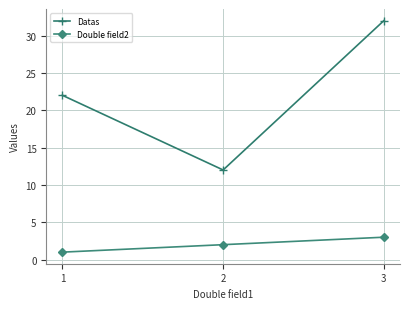

What is the value of the Datas point at the 2nd from the left?

12